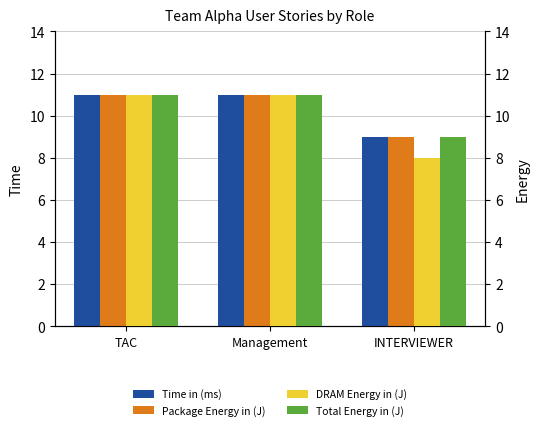

At which label is Package Energy in (J) closest to 10?

TAC